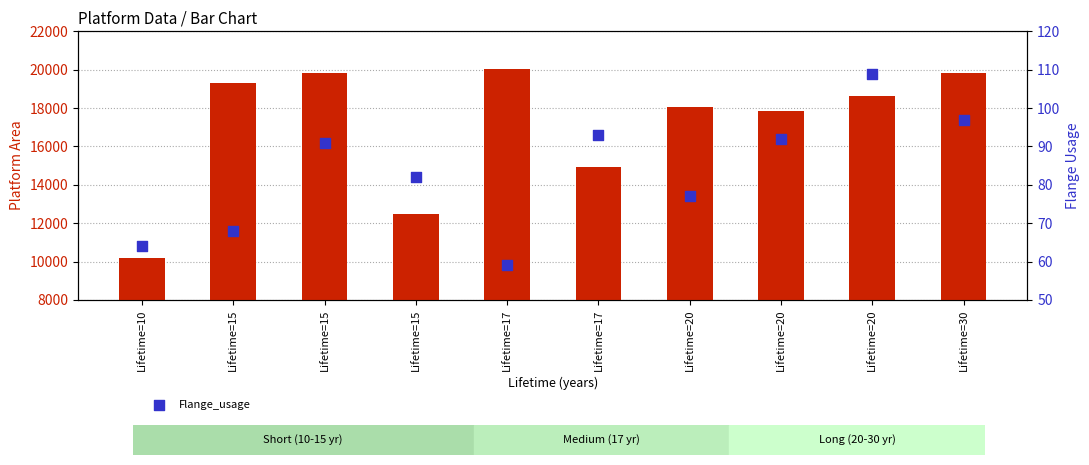

Which series contains the highest Y value?

Platform_Area